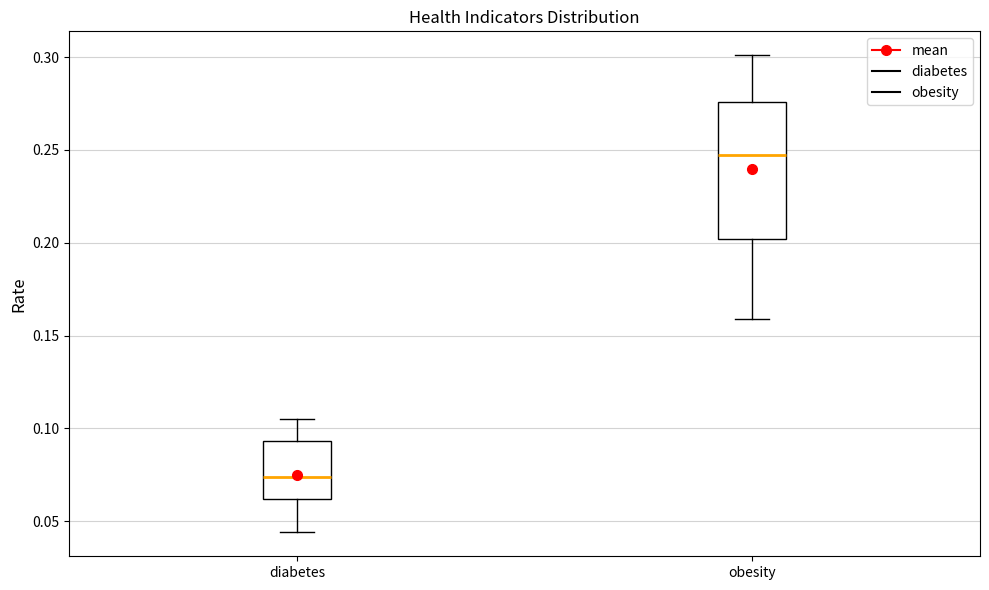

Where does the lower whisker of the box for obesity end on the y-axis? The values are not printed on the chart, so give them approximately, as read against the axis.

0.160